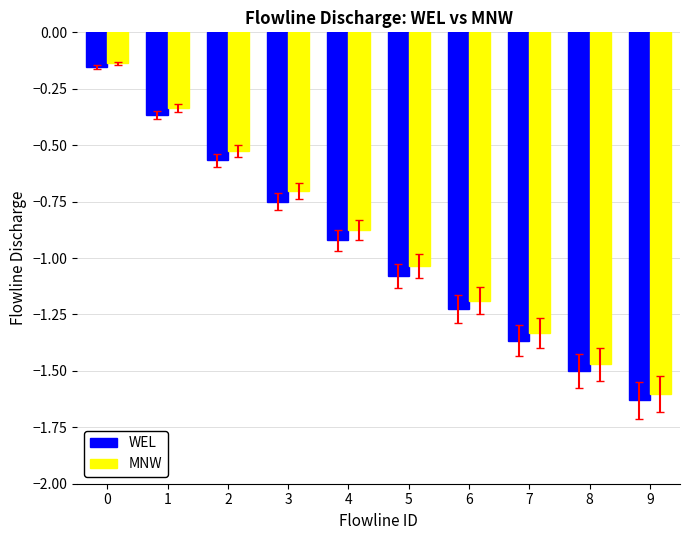

How many bars are there in each group?

2